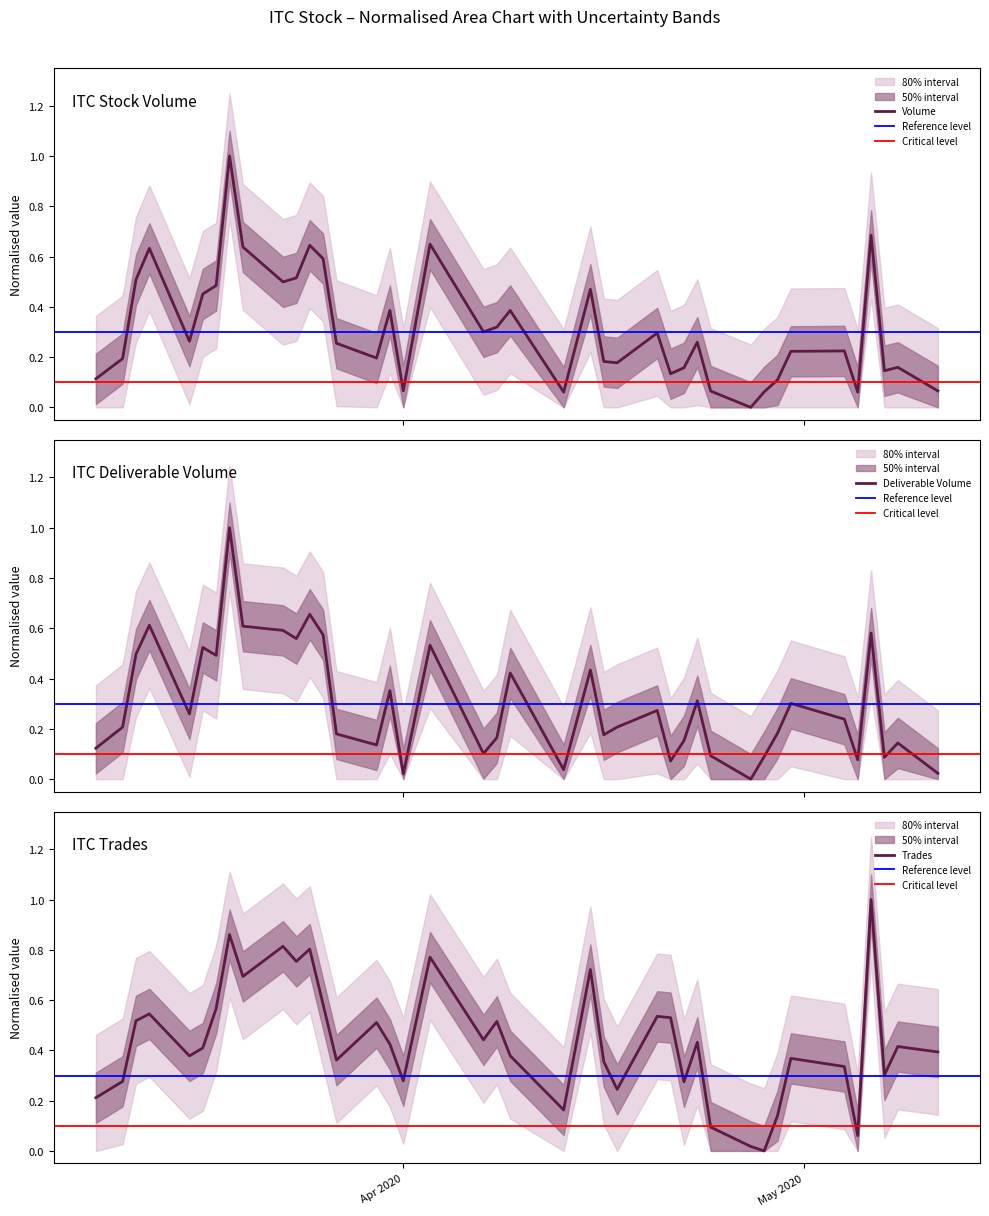

How many distinct data groups are displayed?

3